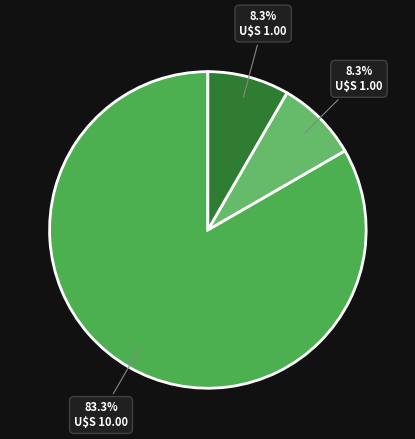

To the nearest percent, what is the average slice percentage?

33%